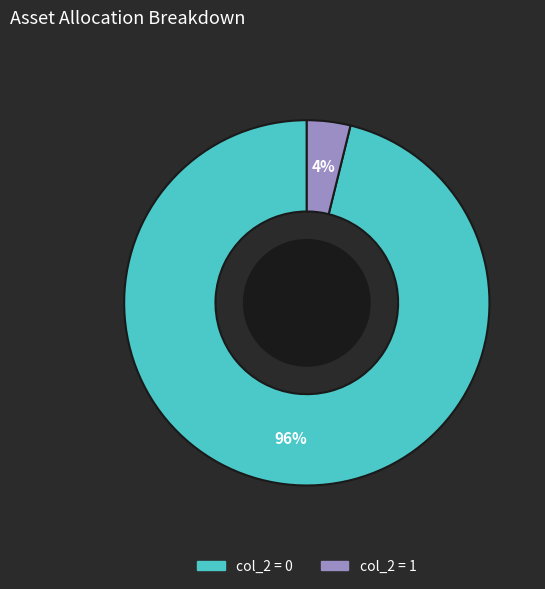

Is it true that col_2 = 1 is 15% of the pie?

False